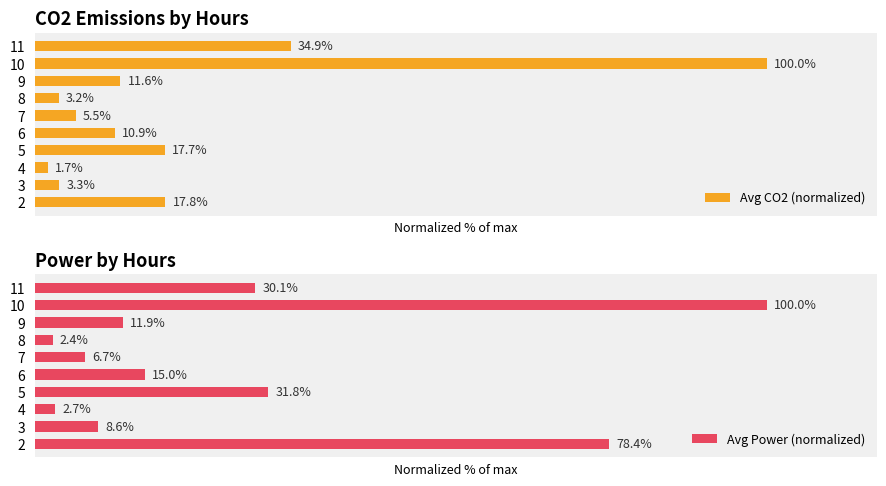

Reading left to right, what are all the values shown in this chart?

Avg CO2 (normalized): 17.8	3.3	1.7	17.7	10.9	5.5	3.2	11.6	100.0	34.9
Avg Power (normalized): 78.4	8.6	2.7	31.8	15.0	6.7	2.4	11.9	100.0	30.1